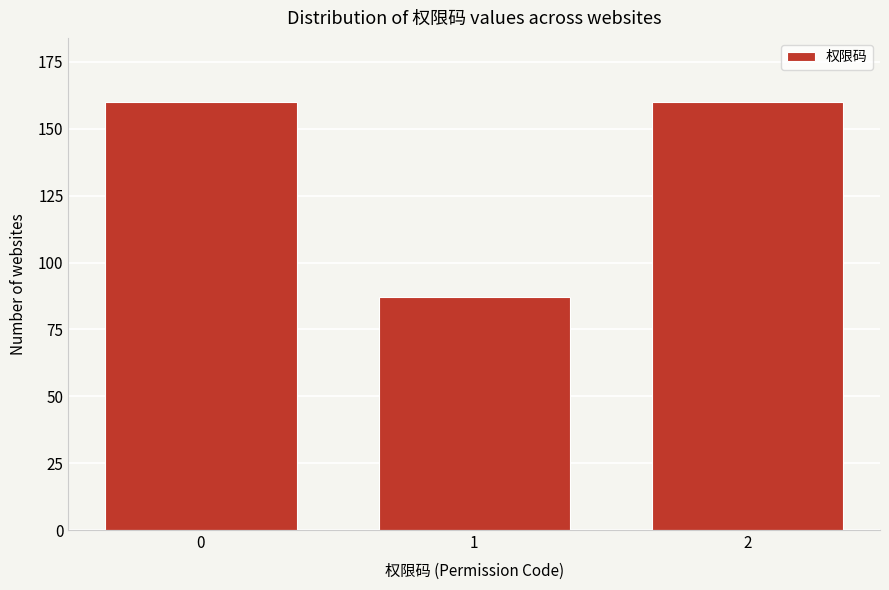

Reading left to right, what are all the values shown in this chart?

160	87	160